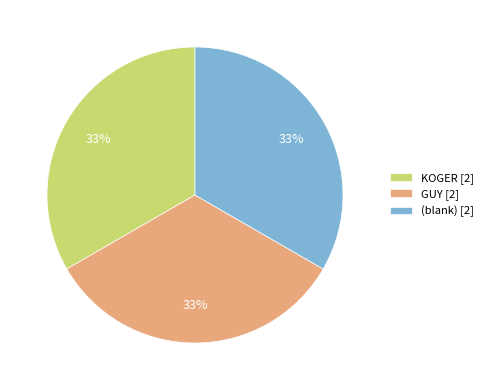

To the nearest percent, what is the average slice percentage?

33%